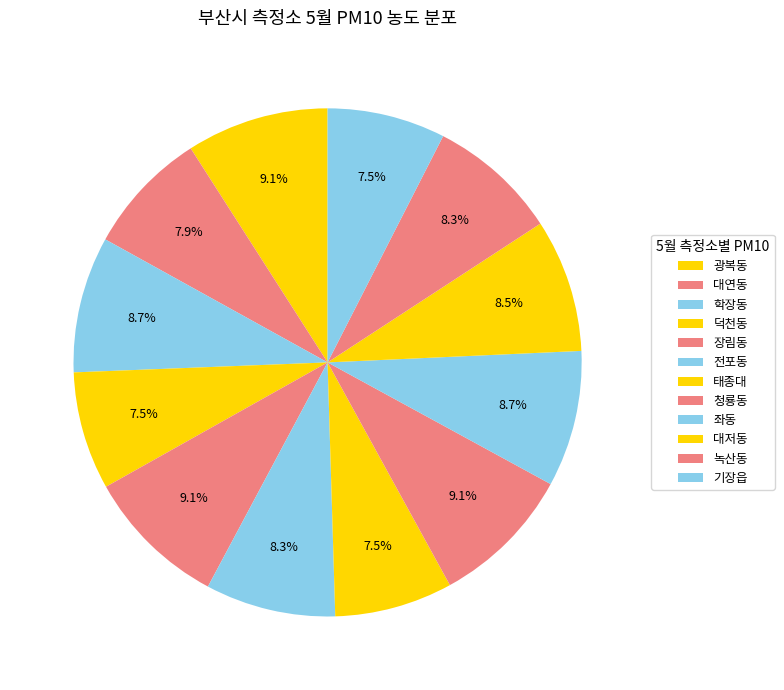

How many slices are in this pie chart?

12